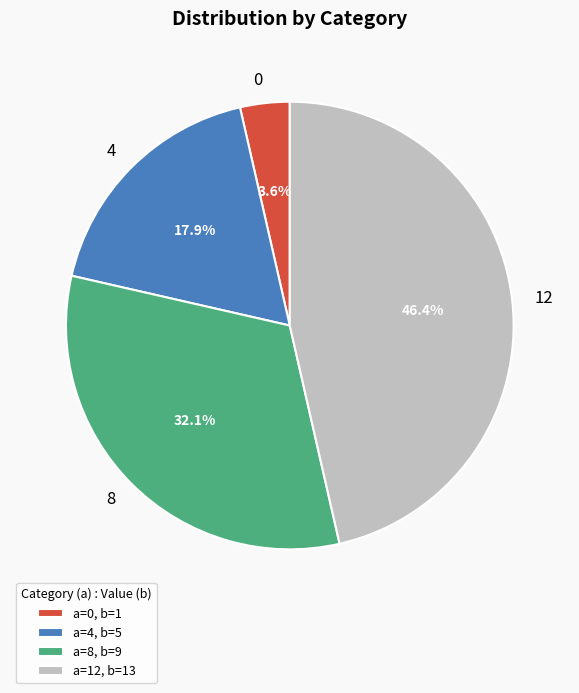

Which has a higher value, 12 or 8?

12